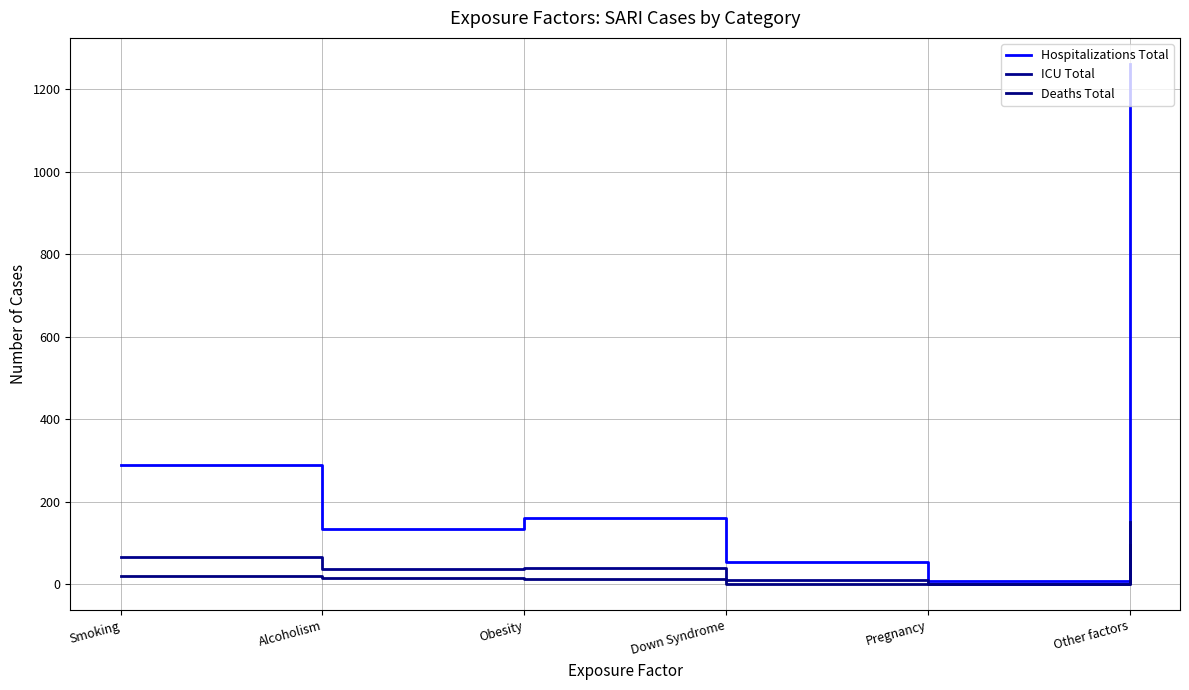

How many categories are shown in the chart?

6